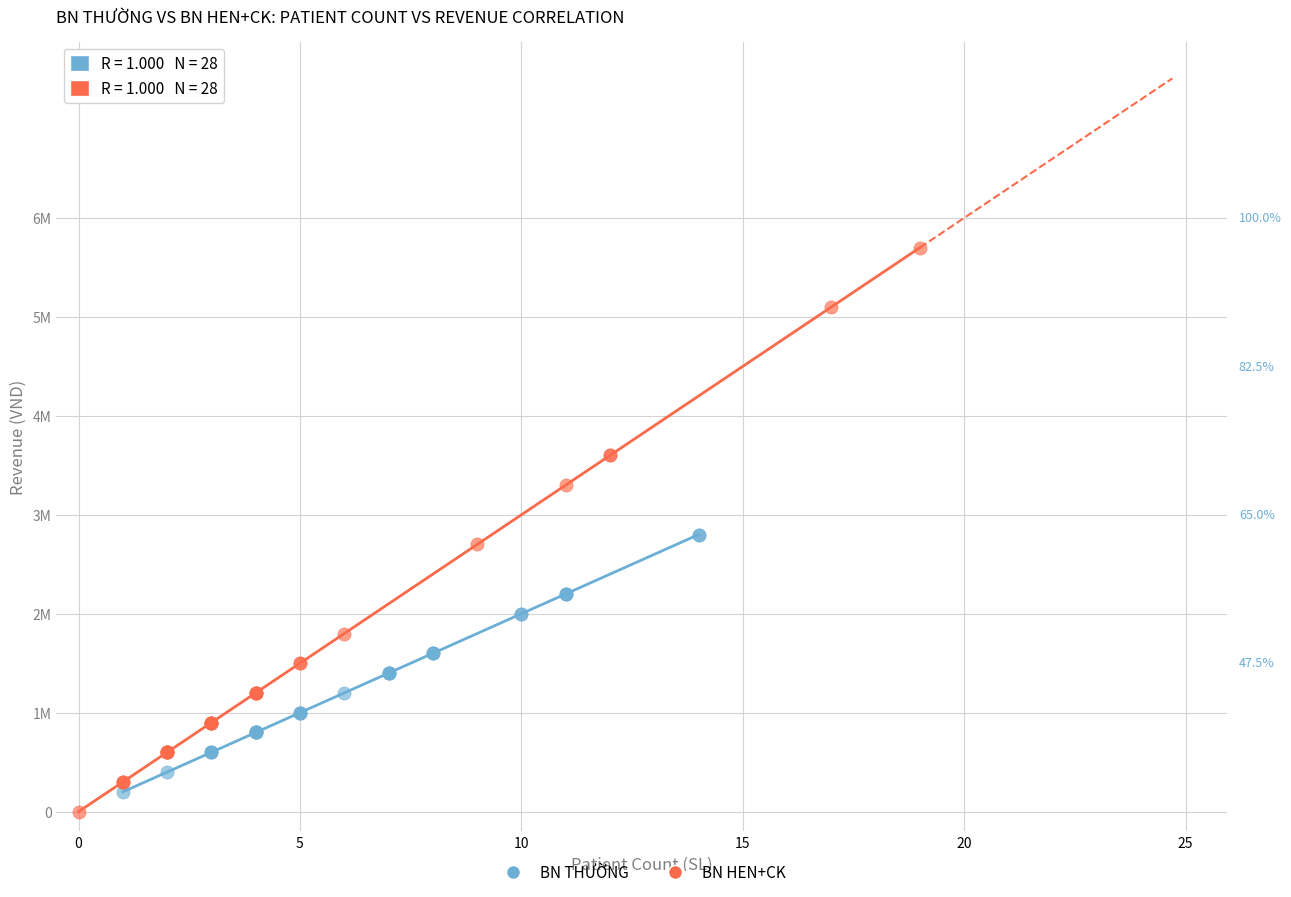

Which series reaches the minimum Y coordinate?

BN HEN+CK